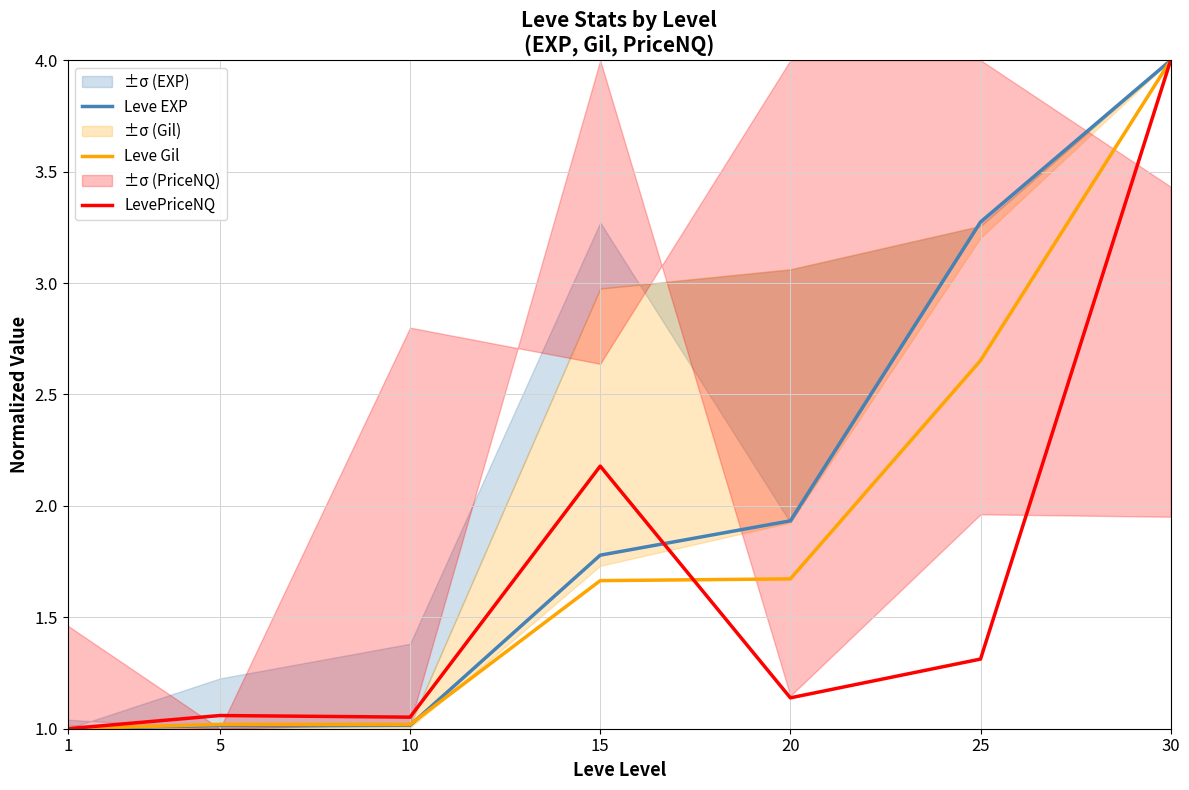

Which category has the lowest value in the Leve EXP series?

1